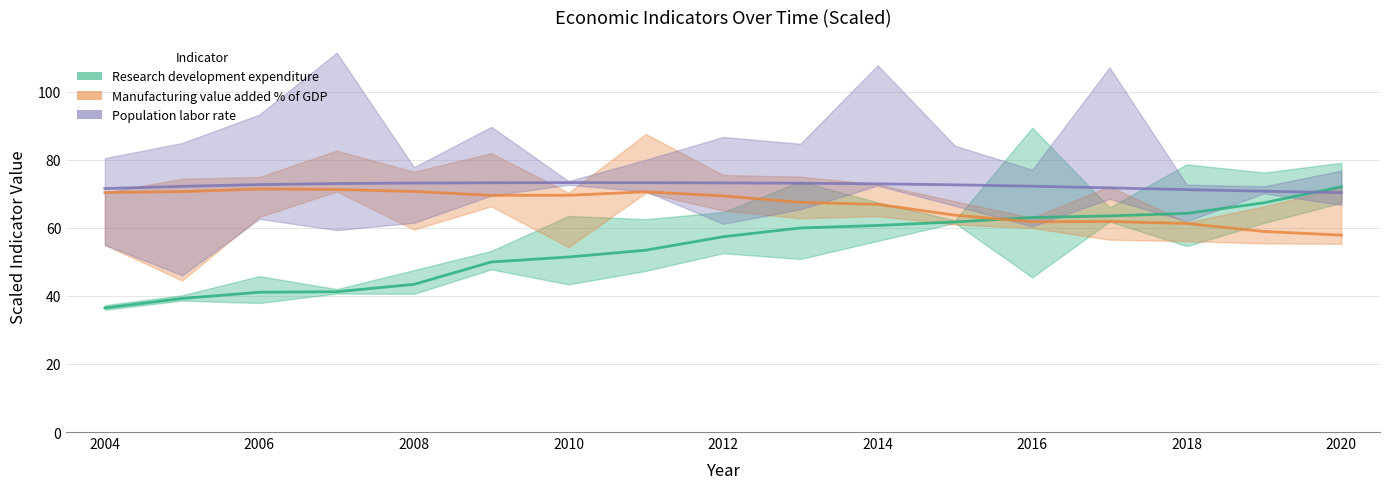

List the series in order of their overall mean, lowest first.

Research_development_expenditure, Manufacturing_value_added_%_of_GDP, Population_labor_rate